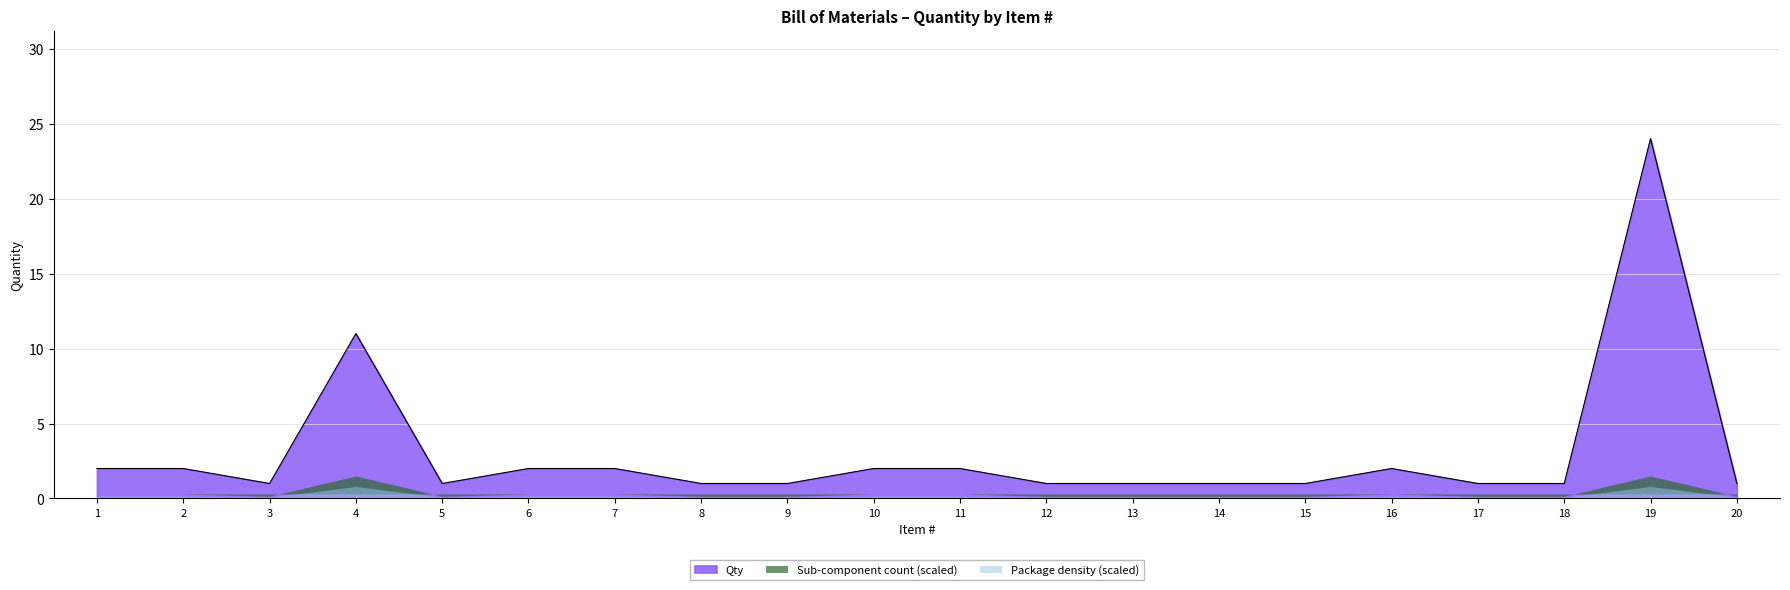

What is the minimum value shown in the chart?

1